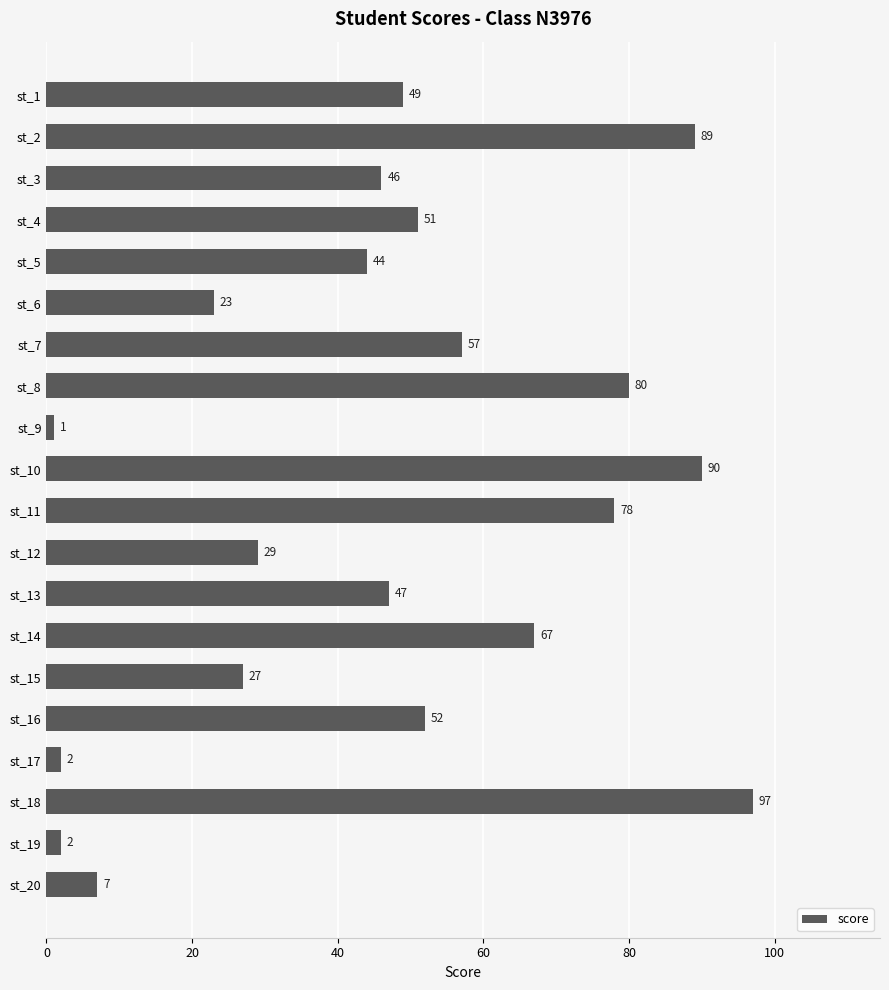

Count the number of data series in this chart.

1